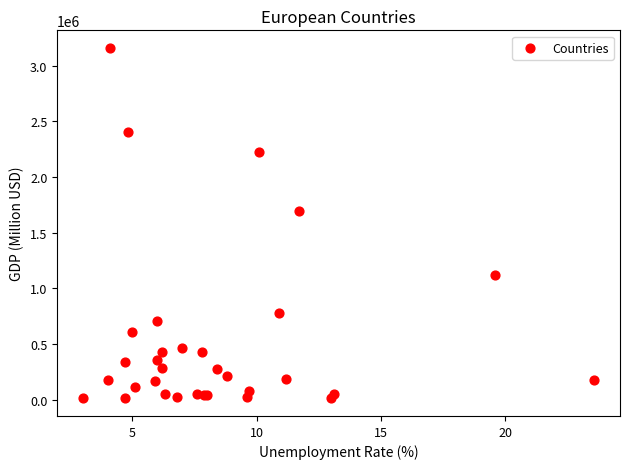

What Y value in the scatter plot is closest to 1585047?

1689824.0